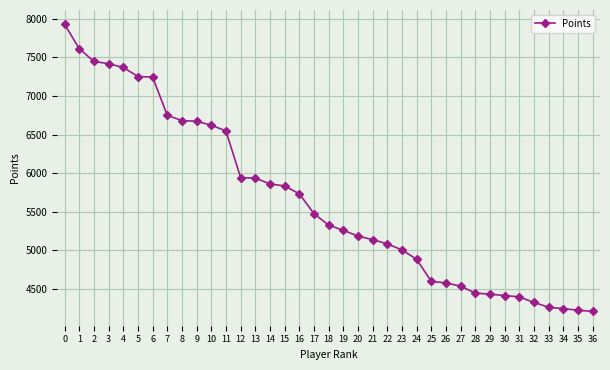

What is the difference between the maximum and minimum values?

3715